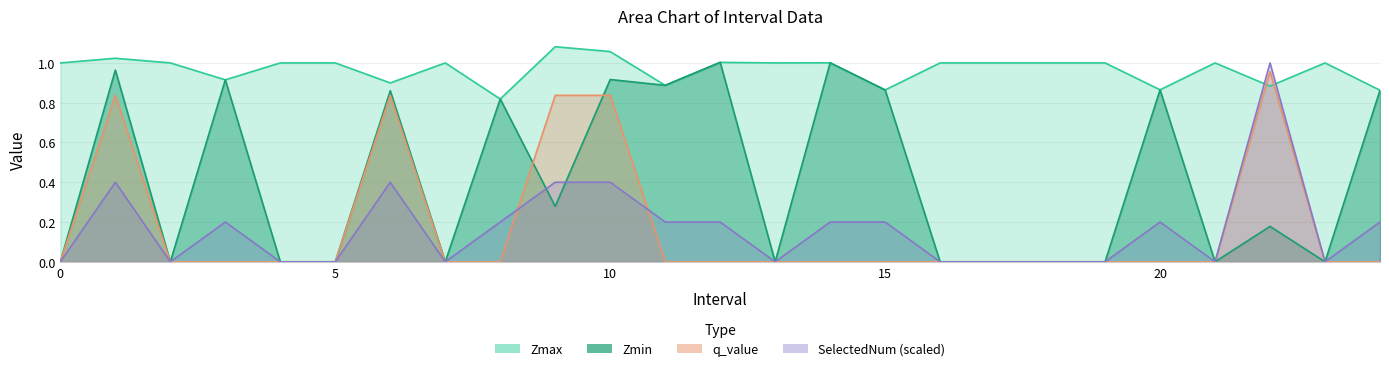

Which series has the largest range (max minus min)?

Zmin